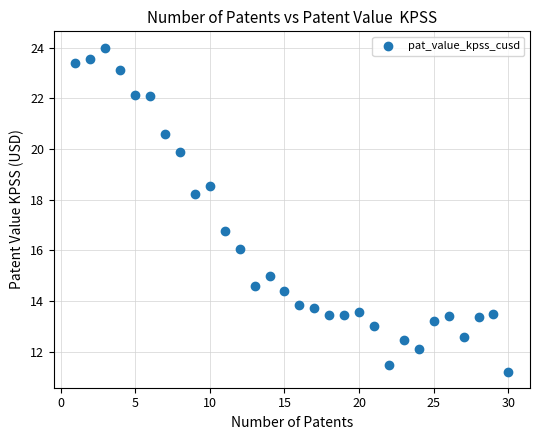

What is the range of X values (max minus min)?

29.0